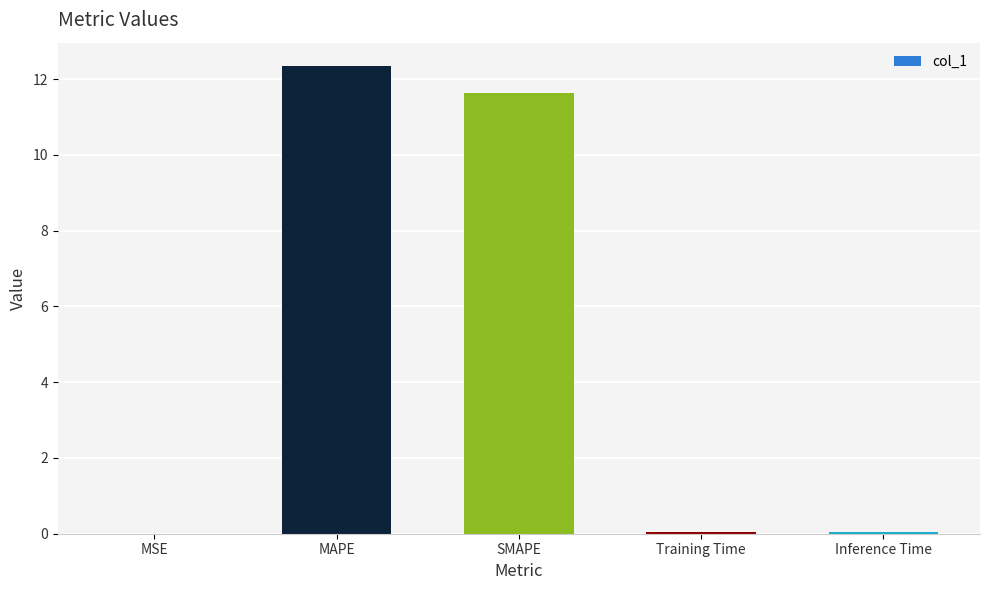

The value at MSE is 0.0. True or false?

True